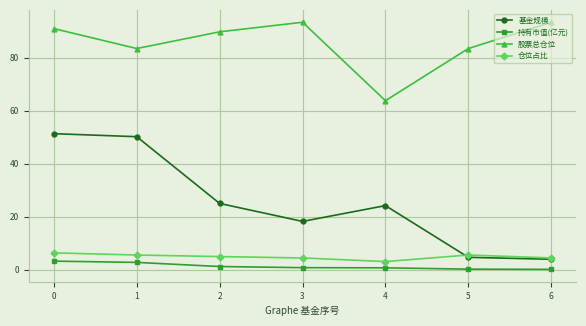

The value of 持有市值(亿元) at 0 is 3.3. True or false?

True